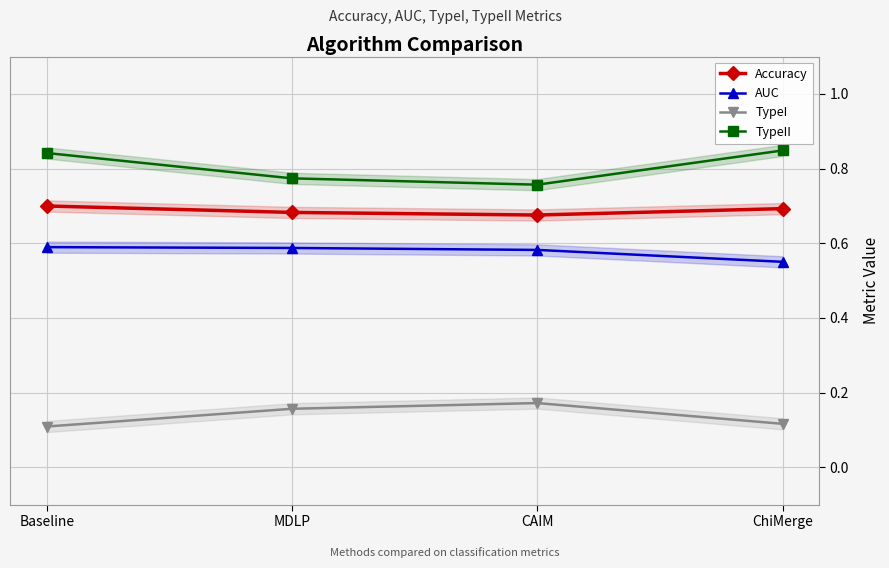

Which series changed the most between Baseline and MDLP?

TypeII